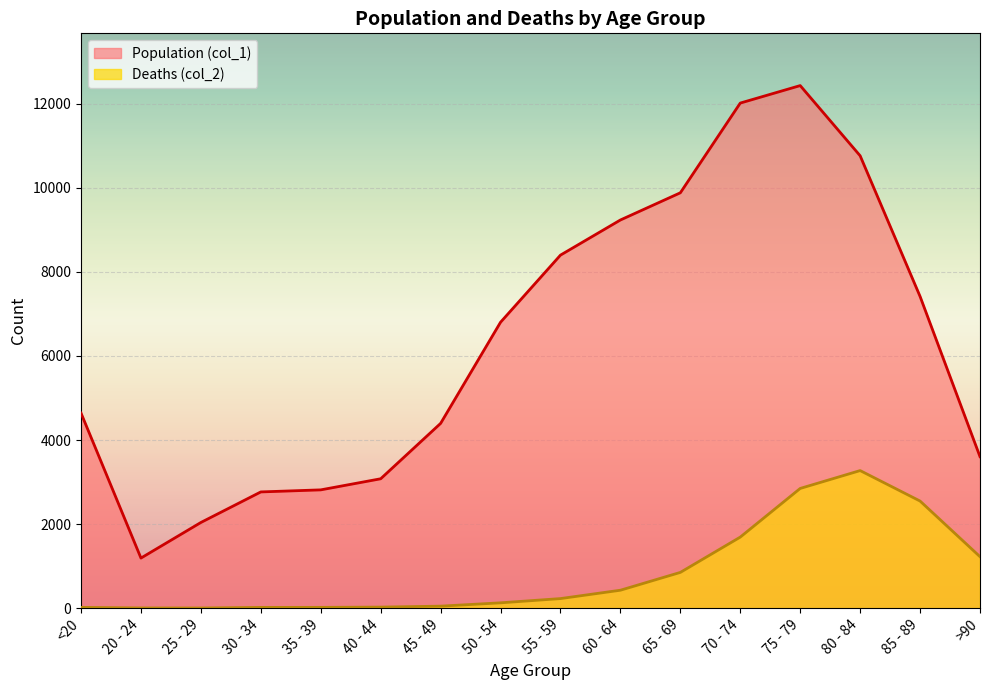

Is the value of Deaths (col_2) at 70 - 74 greater than the value of Population (col_1) at 55 - 59?

No